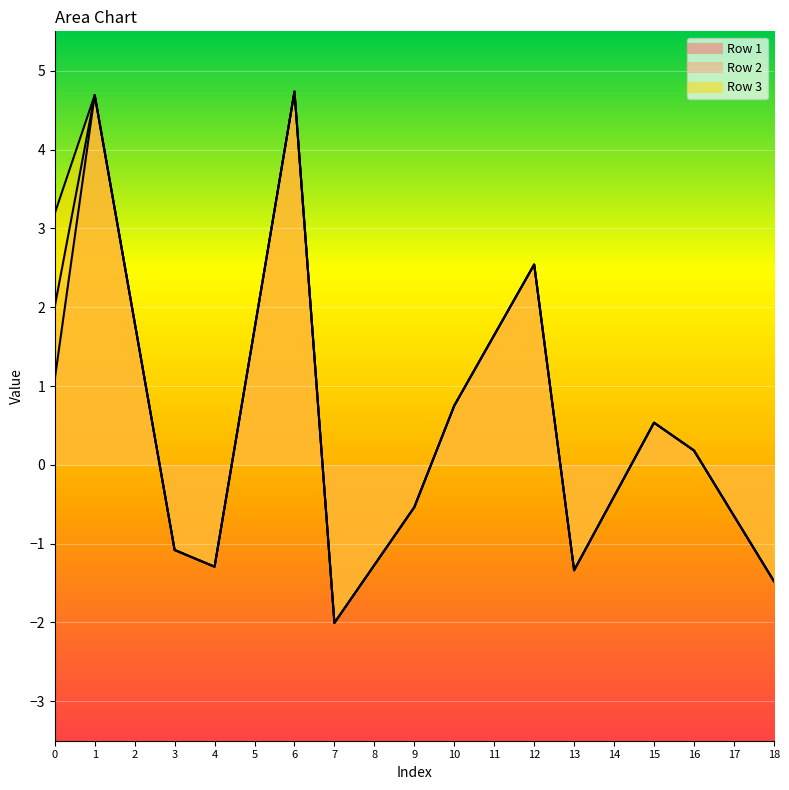

True or false: Row 2 and Row 3 intersect in this chart.

False